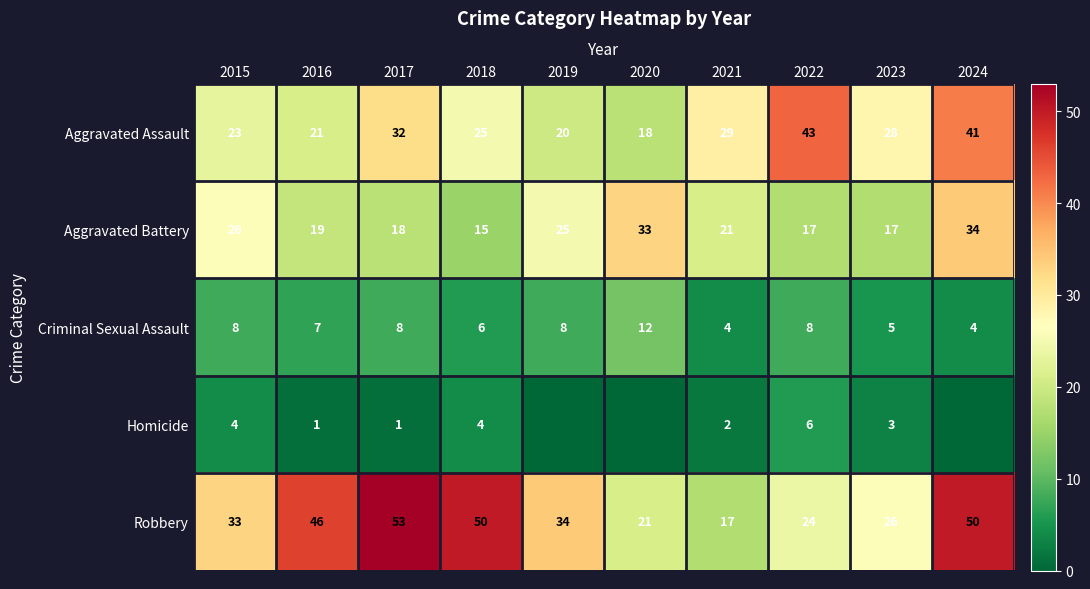

What is the difference between the highest and lowest values at 2015?

29